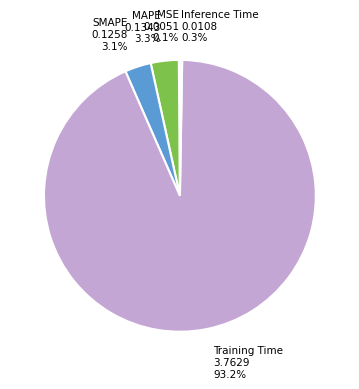

Is there a majority slice in this chart?

Yes